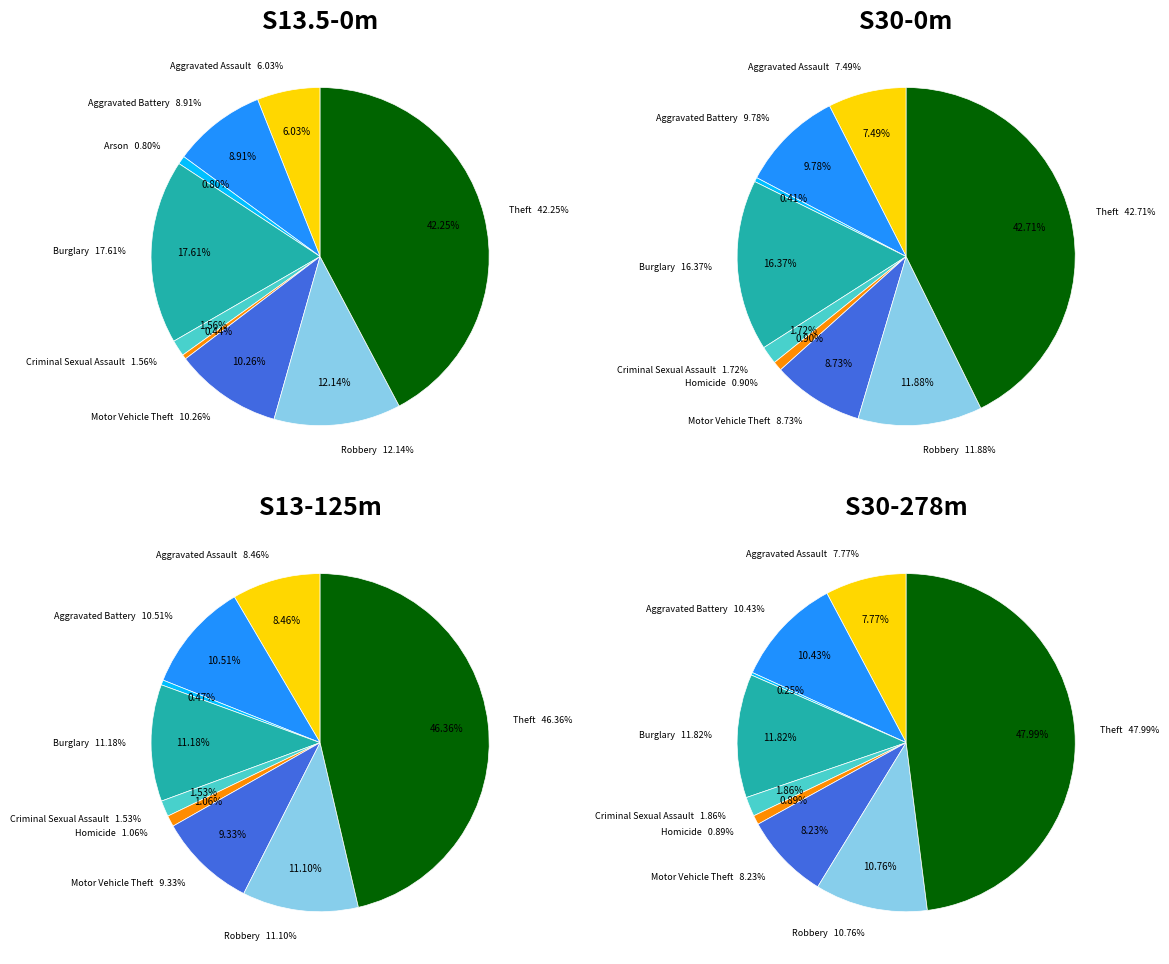

Does Burglary account for over 50% of the chart?

No